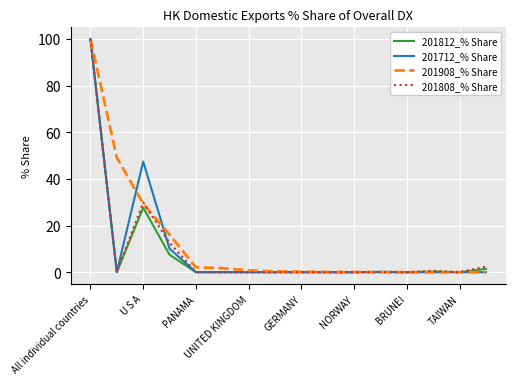

What is the difference between the second highest and second lowest values in the 201812_% Share series?

27.7